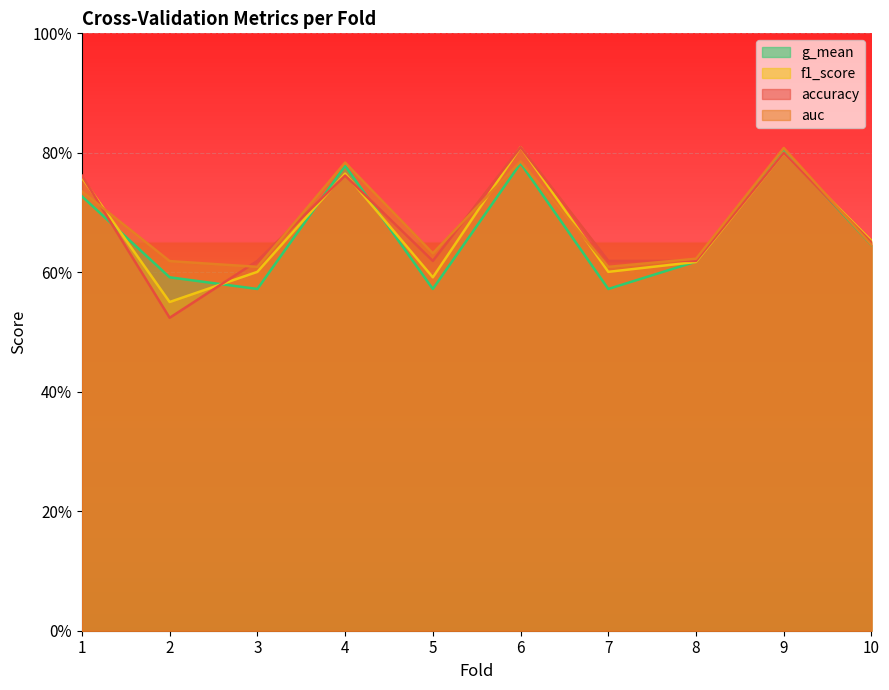

What is the sum of the auc values at 10 and 4?

1.4